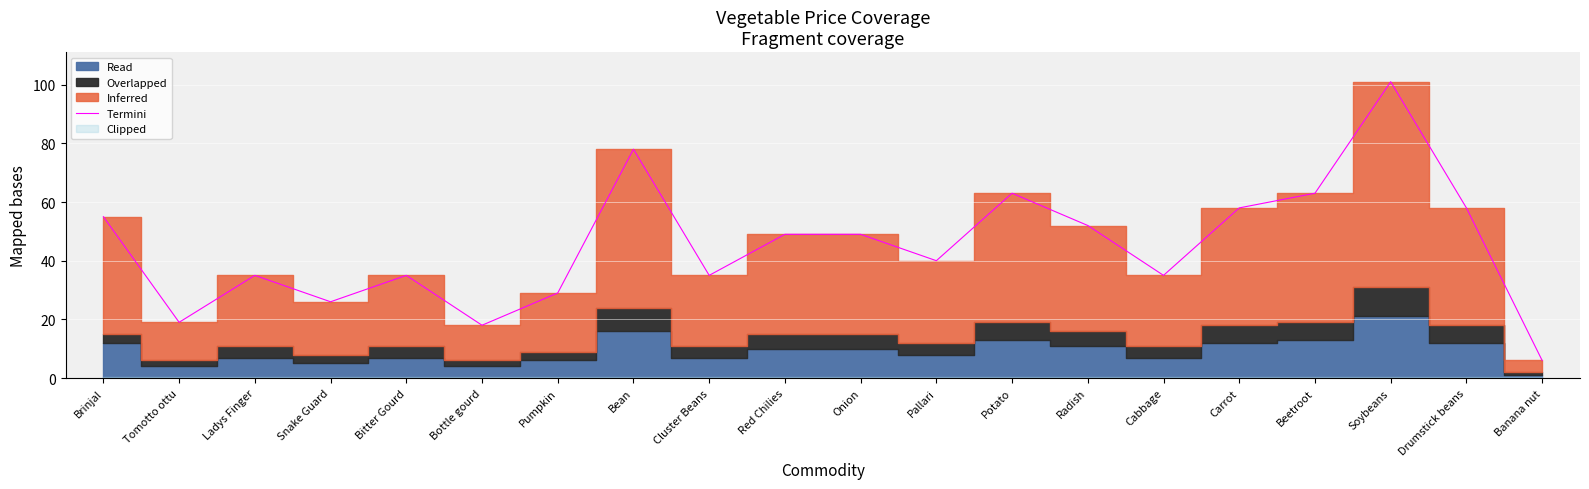

What value does the data have at Onion?

49